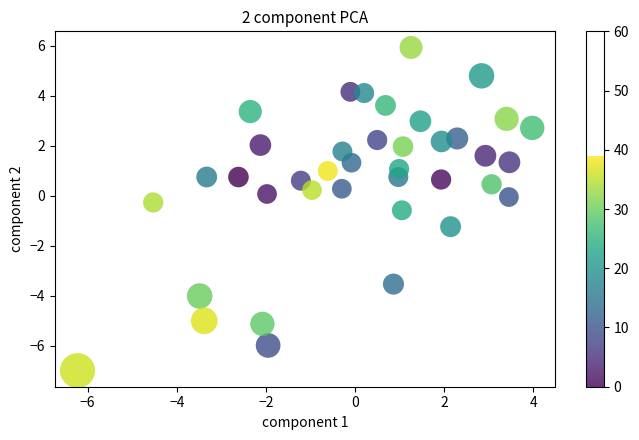

What is the range of Y values (max minus min)?

12.9